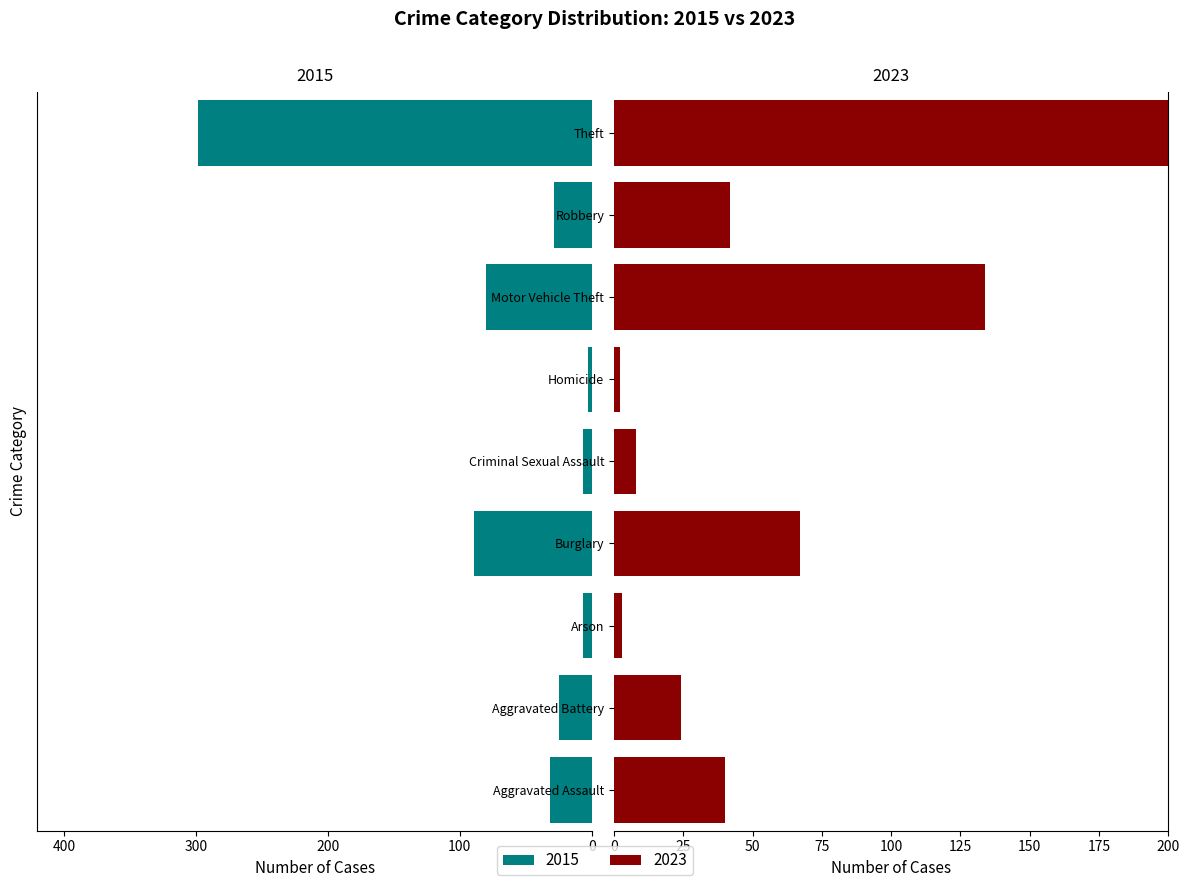

Reading left to right, extract all data points from this chart.

2015: Aggravated Assault=-32	Aggravated Battery=-25	Arson=-7	Burglary=-89	Criminal Sexual Assault=-7	Homicide=-3	Motor Vehicle Theft=-80	Robbery=-29	Theft=-298
2023: Aggravated Assault=40	Aggravated Battery=24	Arson=3	Burglary=67	Criminal Sexual Assault=8	Homicide=2	Motor Vehicle Theft=134	Robbery=42	Theft=238